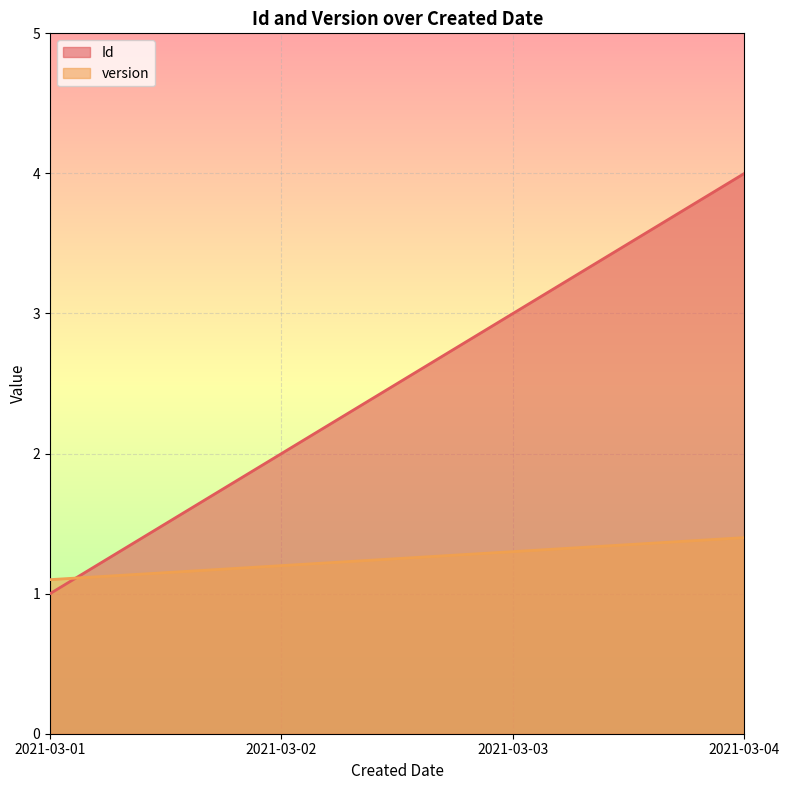

What is the greatest value displayed?

4.0